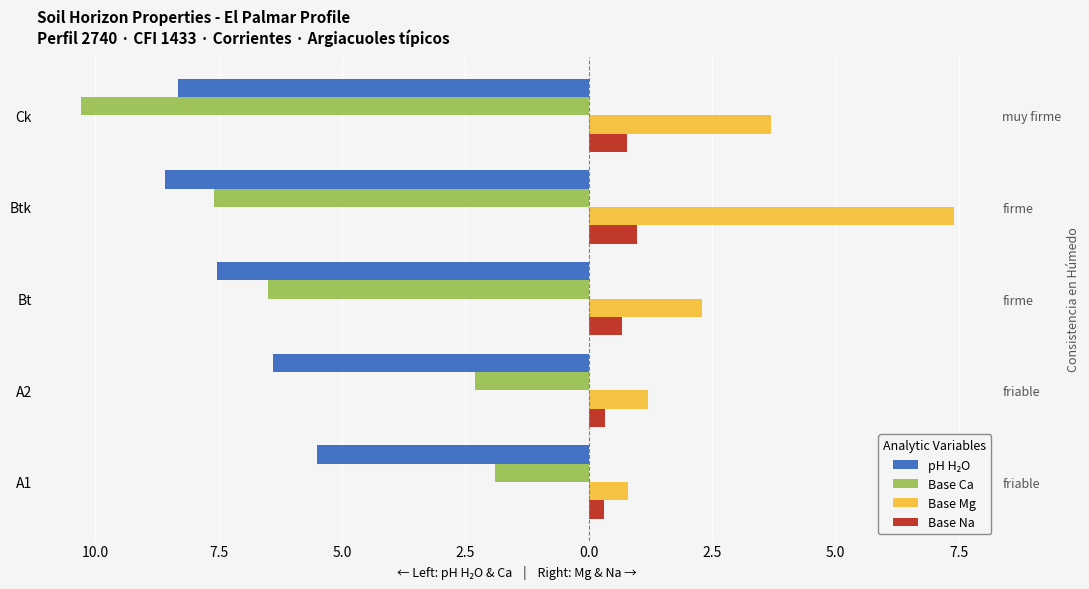

What are all the series names shown in the legend?

pH H₂O, Base Ca, Base Mg, Base Na